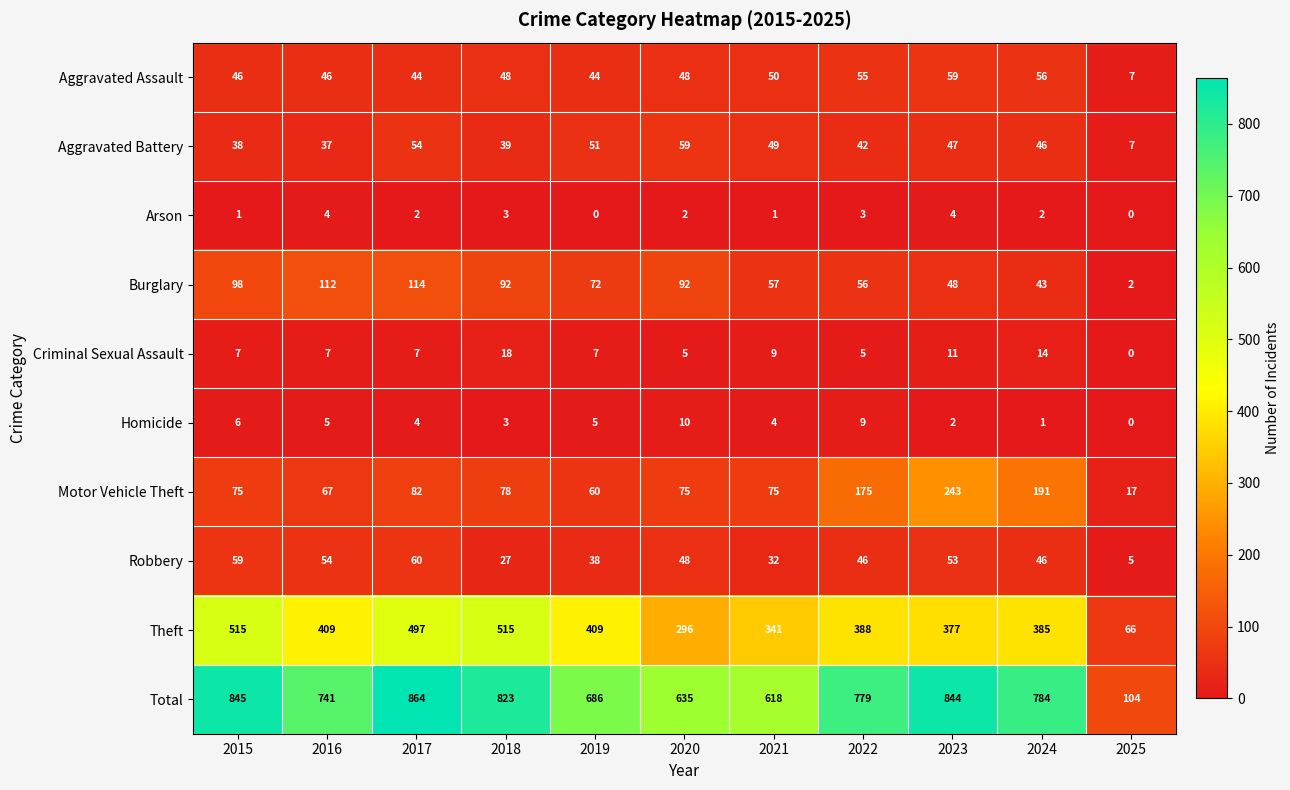

At which label is Criminal Sexual Assault closest to 9?

2021